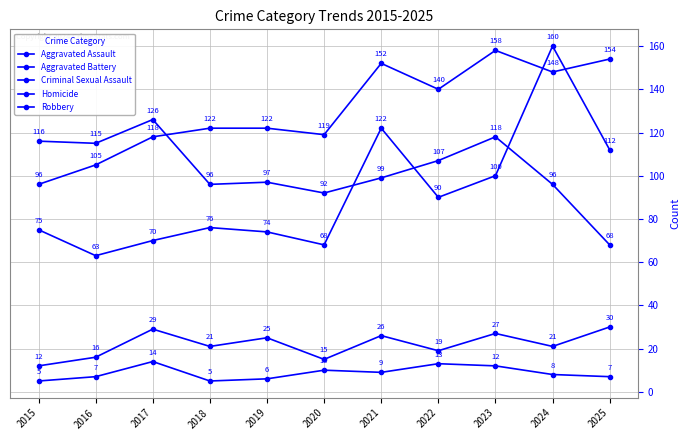

At 2019, list the series in order from smallest to largest.

Homicide, Criminal Sexual Assault, Aggravated Assault, Robbery, Aggravated Battery